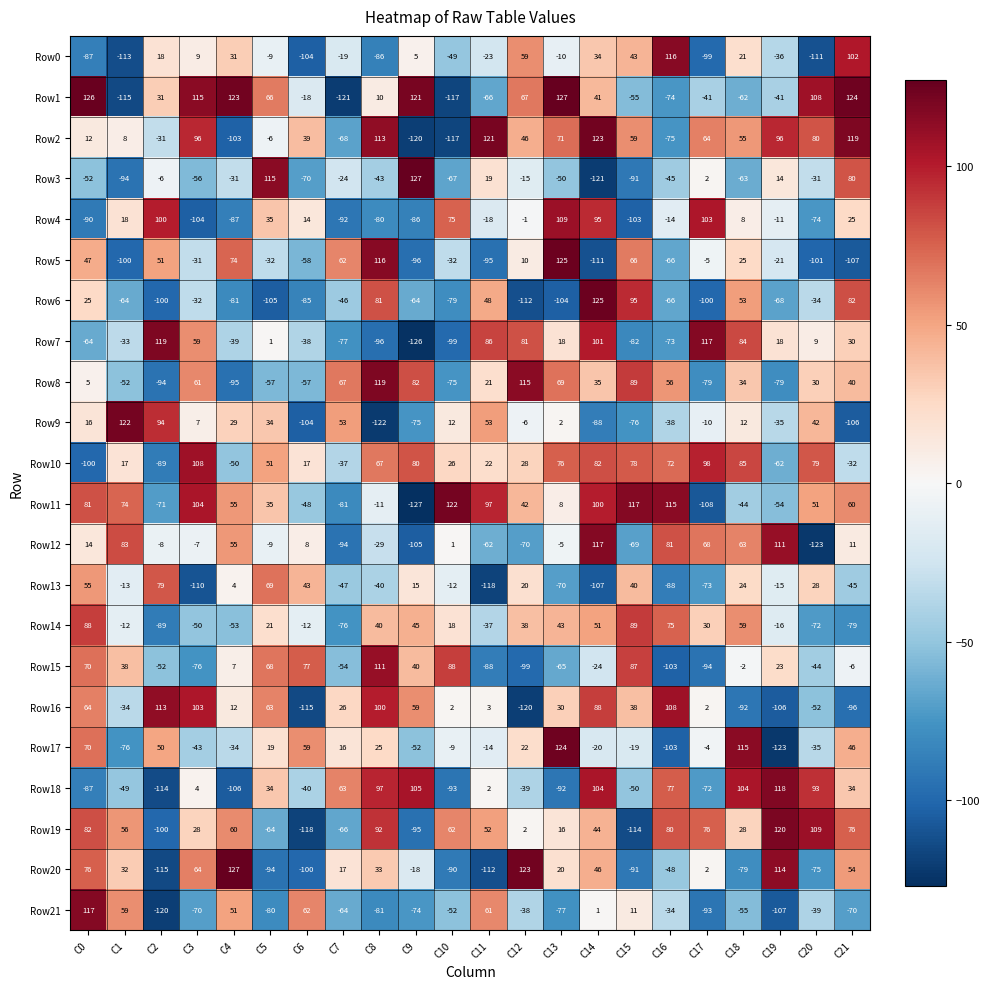

Where does the Row3 series first go above -31?

C2